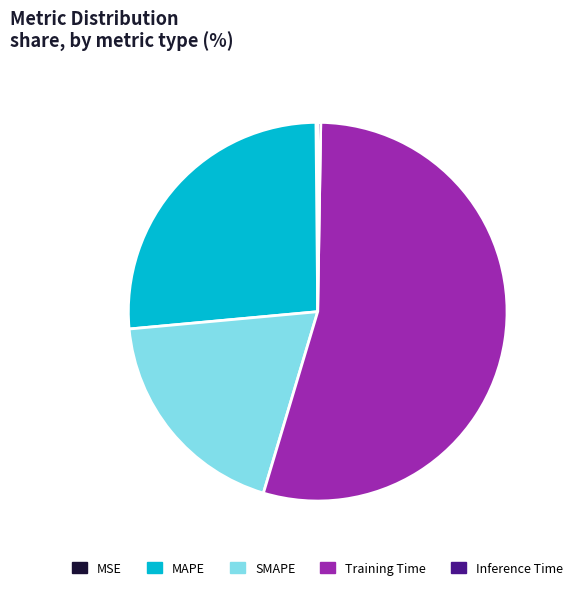

The SMAPE slice represents 6% of the pie. True or false?

False